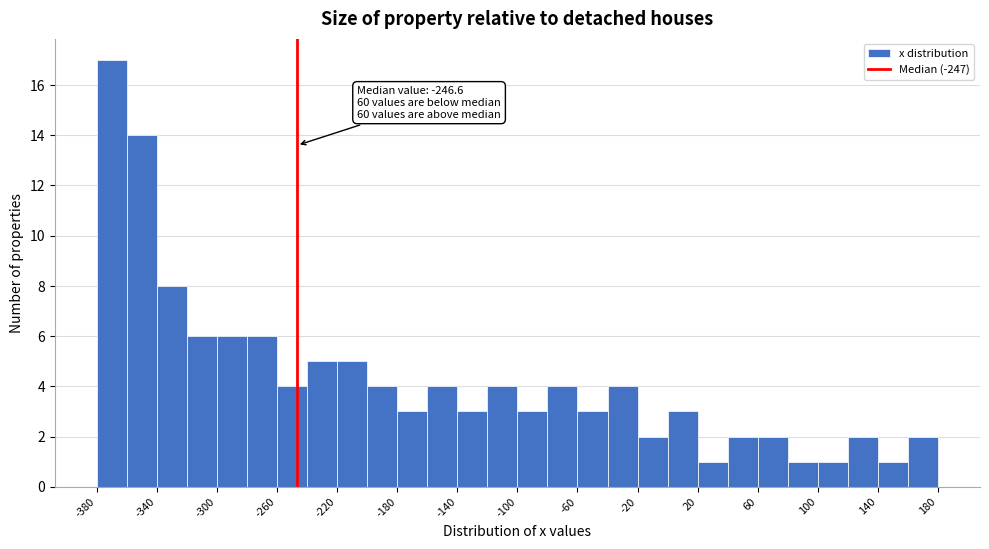

Over which range of the x-axis is the bar tallest?

-380 to -360